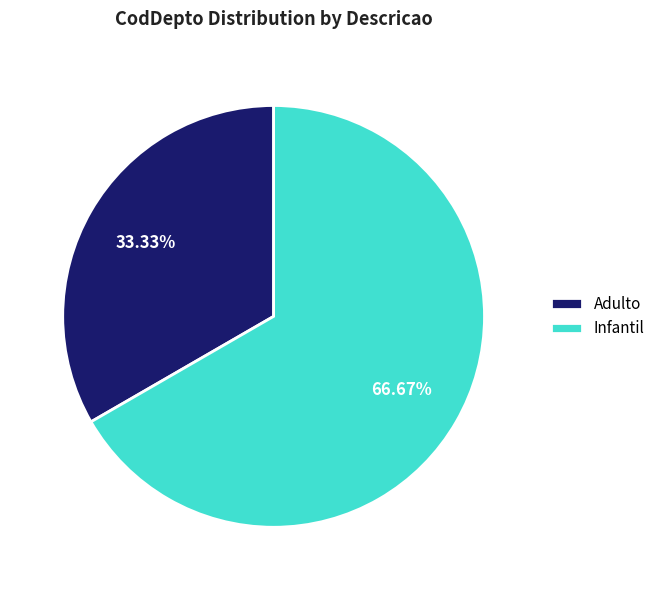

Approximately how many times larger is the value at Adulto compared to Infantil?

0.5